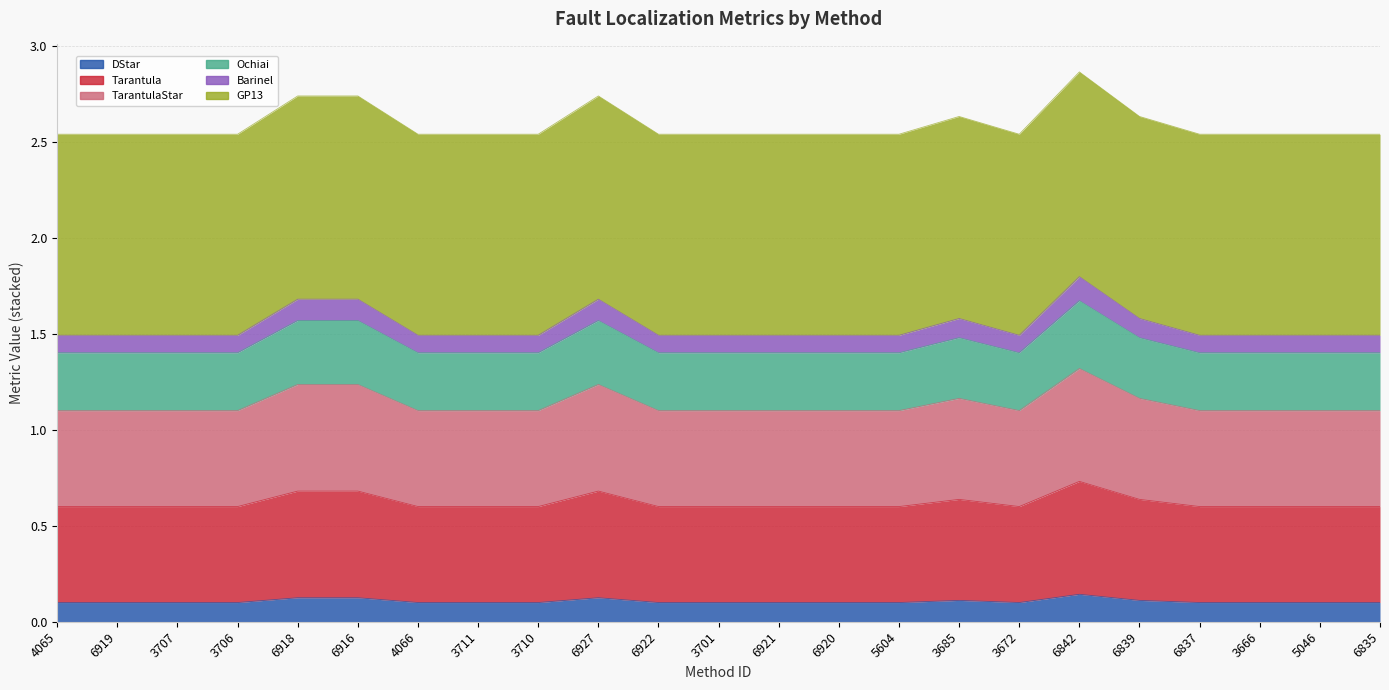

True or false: TarantulaStar and Barinel intersect in this chart.

False